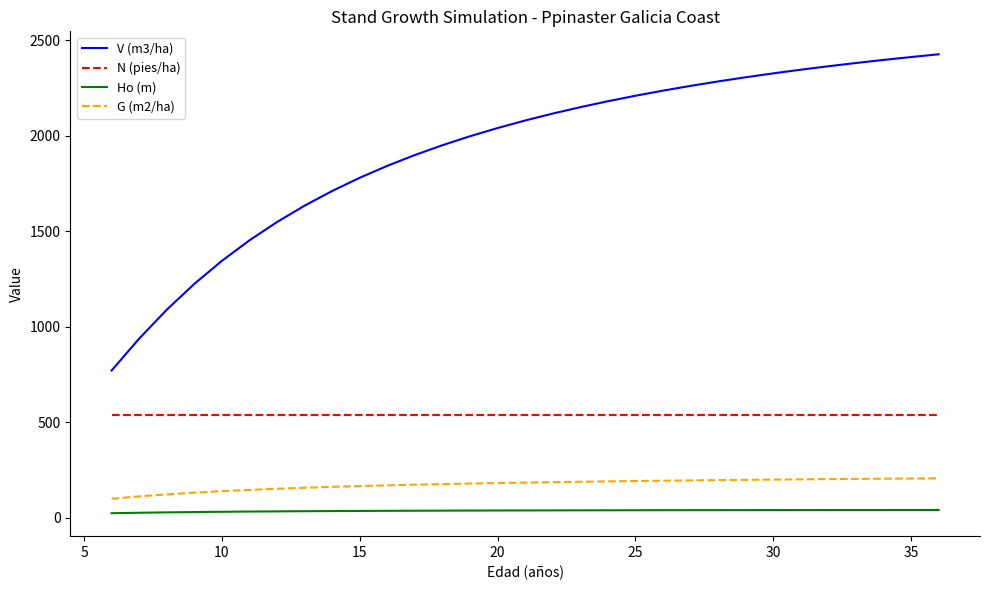

How many series are shown in this chart?

4